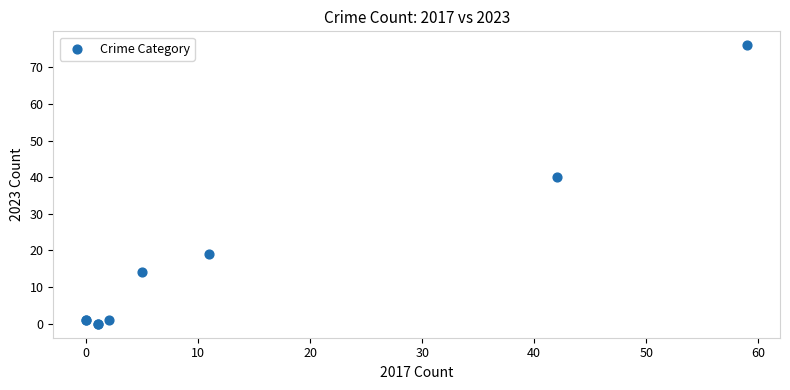

What Y value in the scatter plot is closest to 38?

40